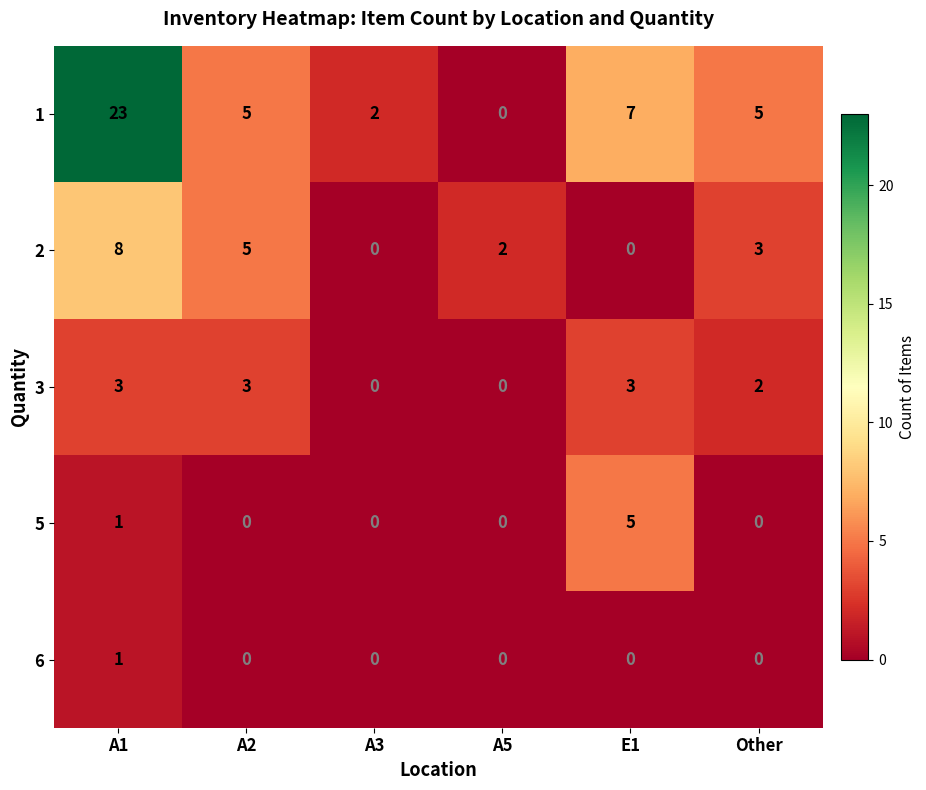

Reading left to right, list all the values displayed in this chart.

1: A1=23	A2=5	A3=2	A5=0	E1=7	Other=5
2: A1=8	A2=5	A3=0	A5=2	E1=0	Other=3
3: A1=3	A2=3	A3=0	A5=0	E1=3	Other=2
5: A1=1	A2=0	A3=0	A5=0	E1=5	Other=0
6: A1=1	A2=0	A3=0	A5=0	E1=0	Other=0